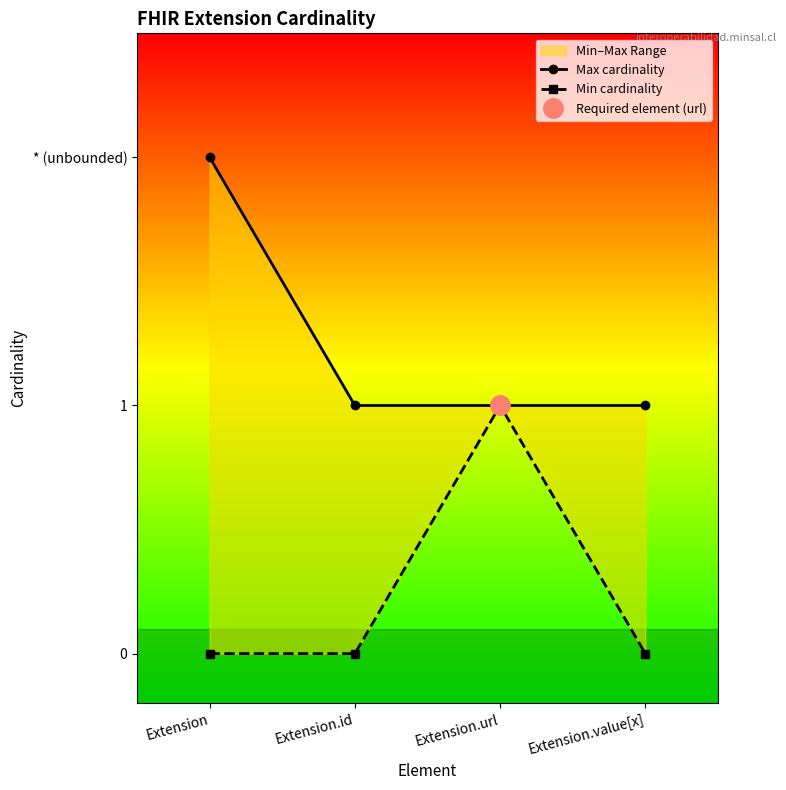

Which label corresponds to the smallest value in the chart?

Extension